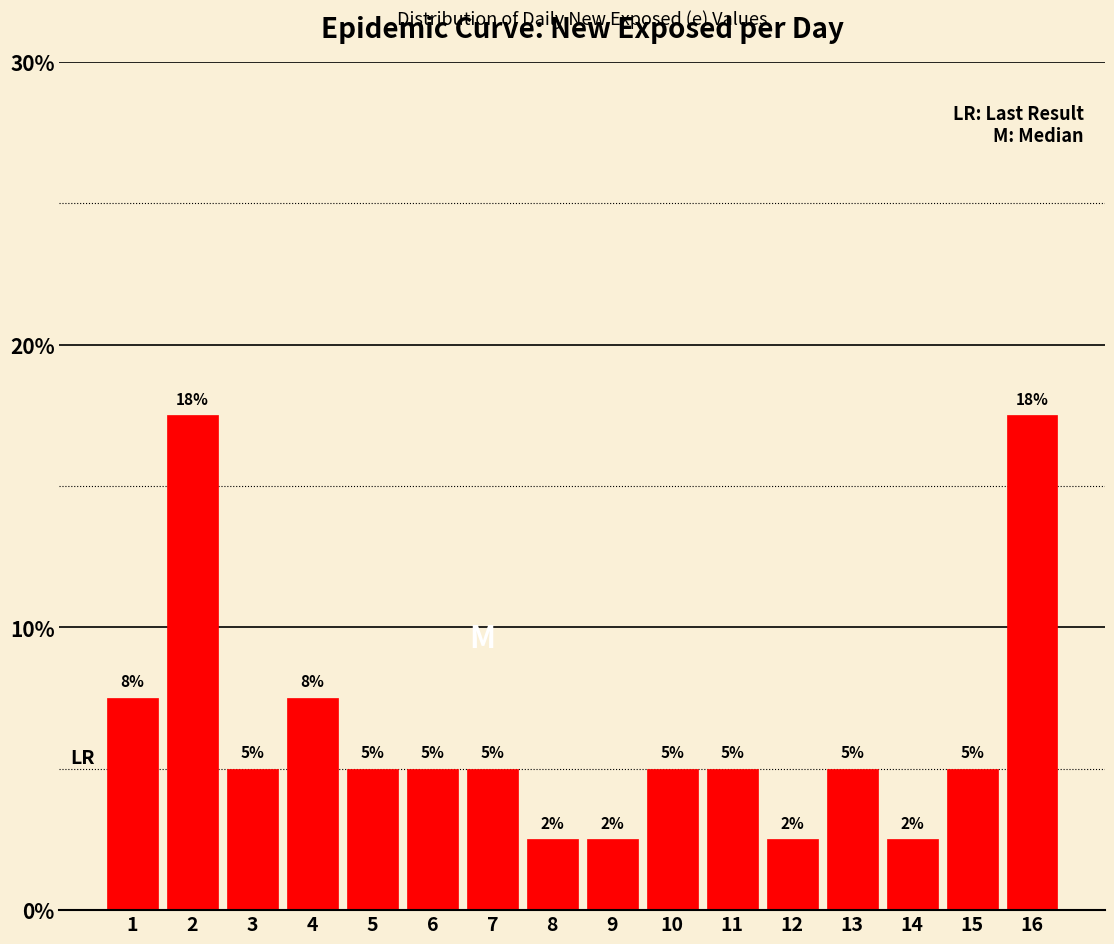

The chart shows a value of 5.0 at 3. True or false?

True